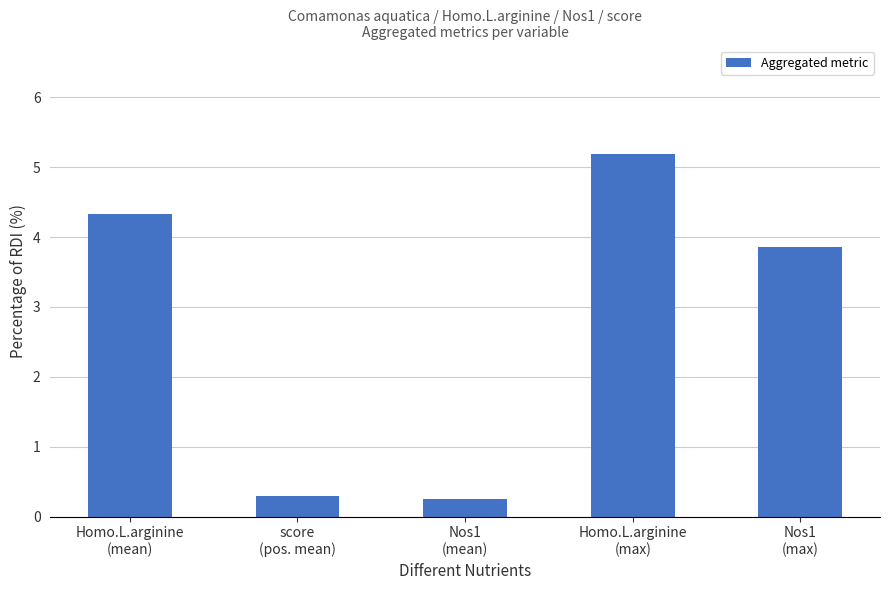

What position from the right is Homo.L.arginine
(mean)?

5